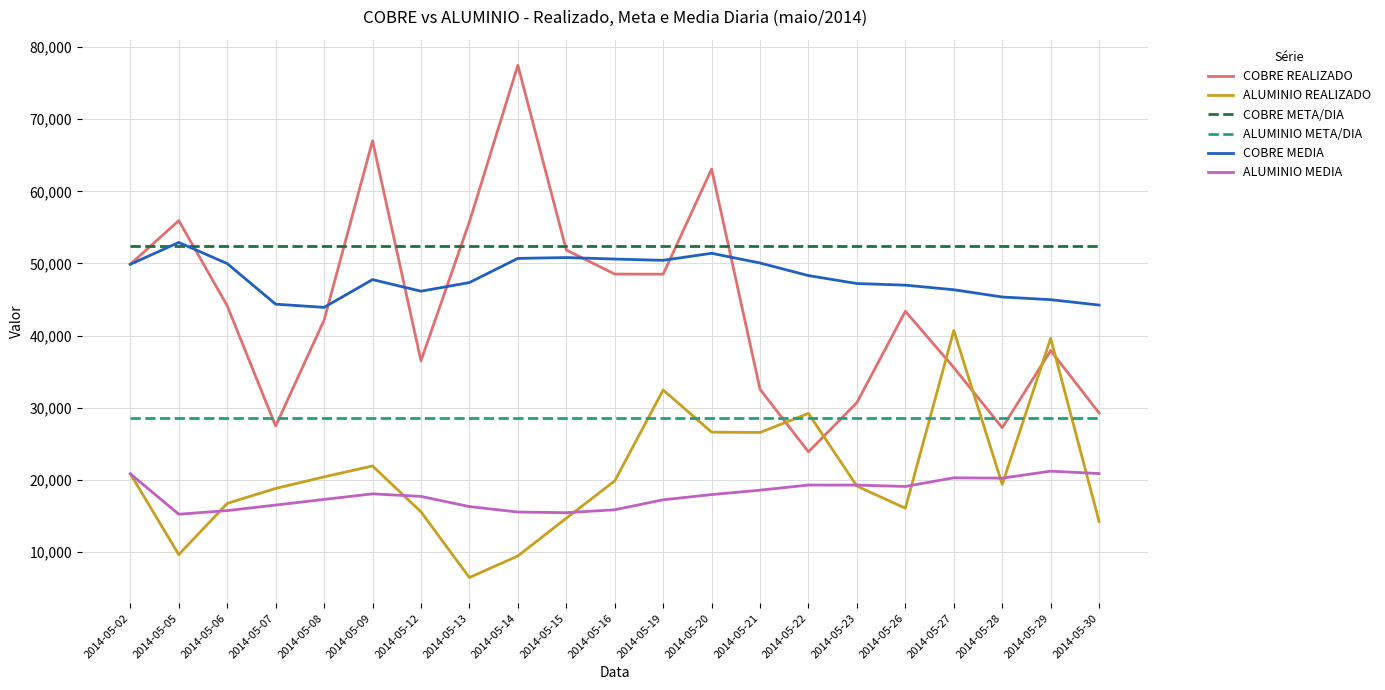

At which category does the chart reach its minimum across all series?

2014-05-13